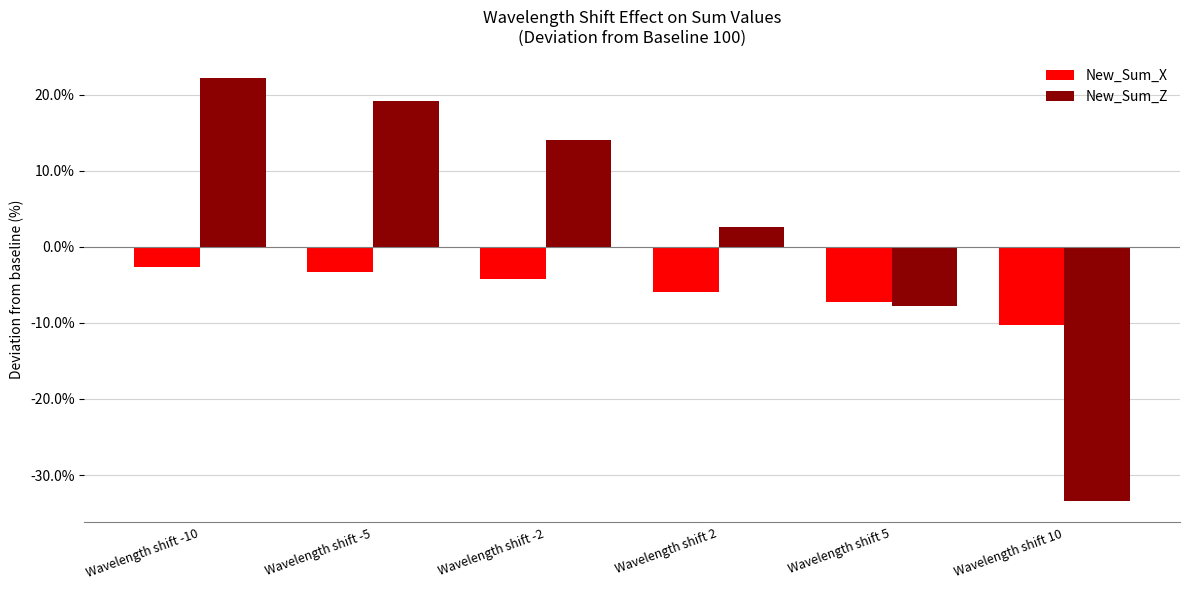

How many categories are shown in the chart?

6